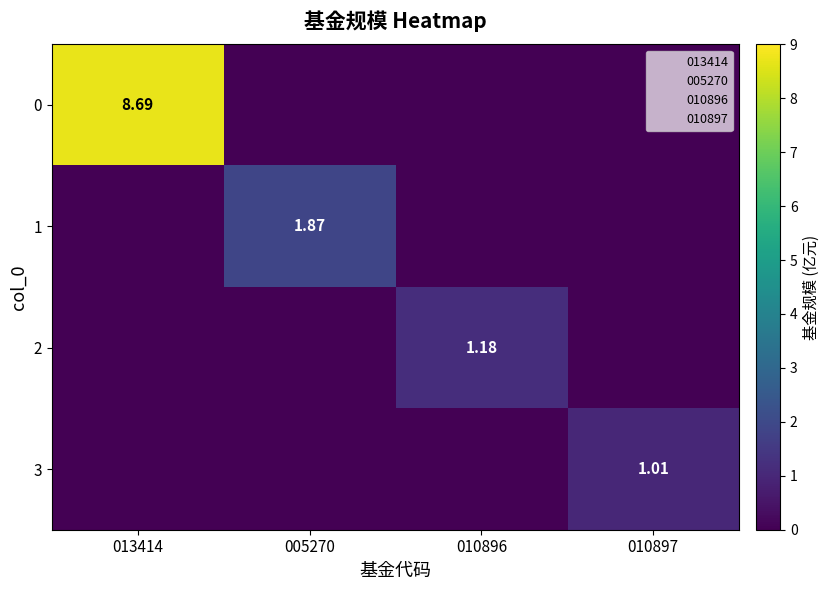

At 013414, list the series in order from largest to smallest.

0, 1, 2, 3